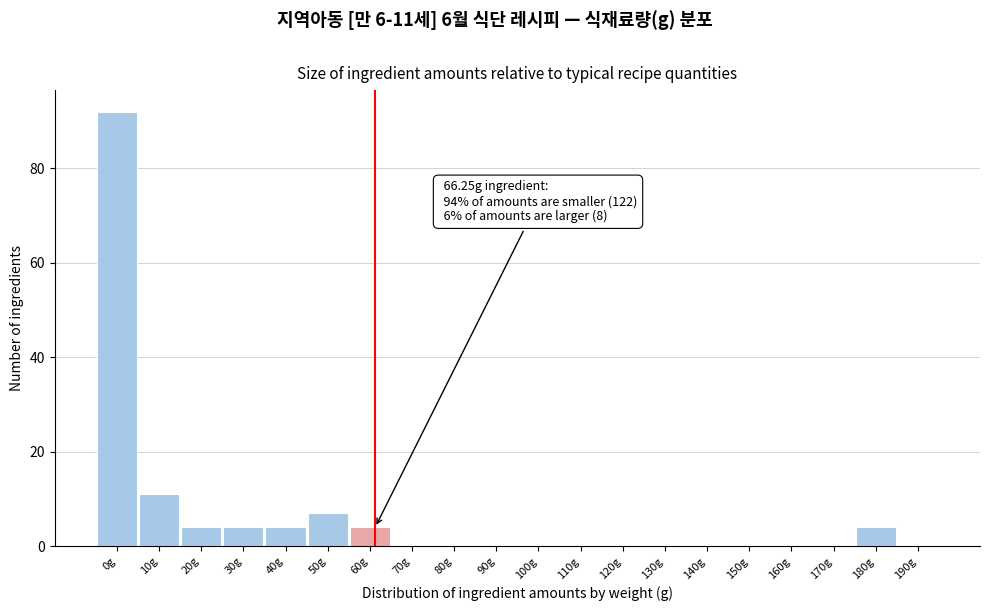

Reading left to right, transcribe all the data shown in this chart.

0g=92	10g=11	20g=4	30g=4	40g=4	50g=7	60g=4	70g=0	80g=0	90g=0	100g=0	110g=0	120g=0	130g=0	140g=0	150g=0	160g=0	170g=0	180g=4	190g=0